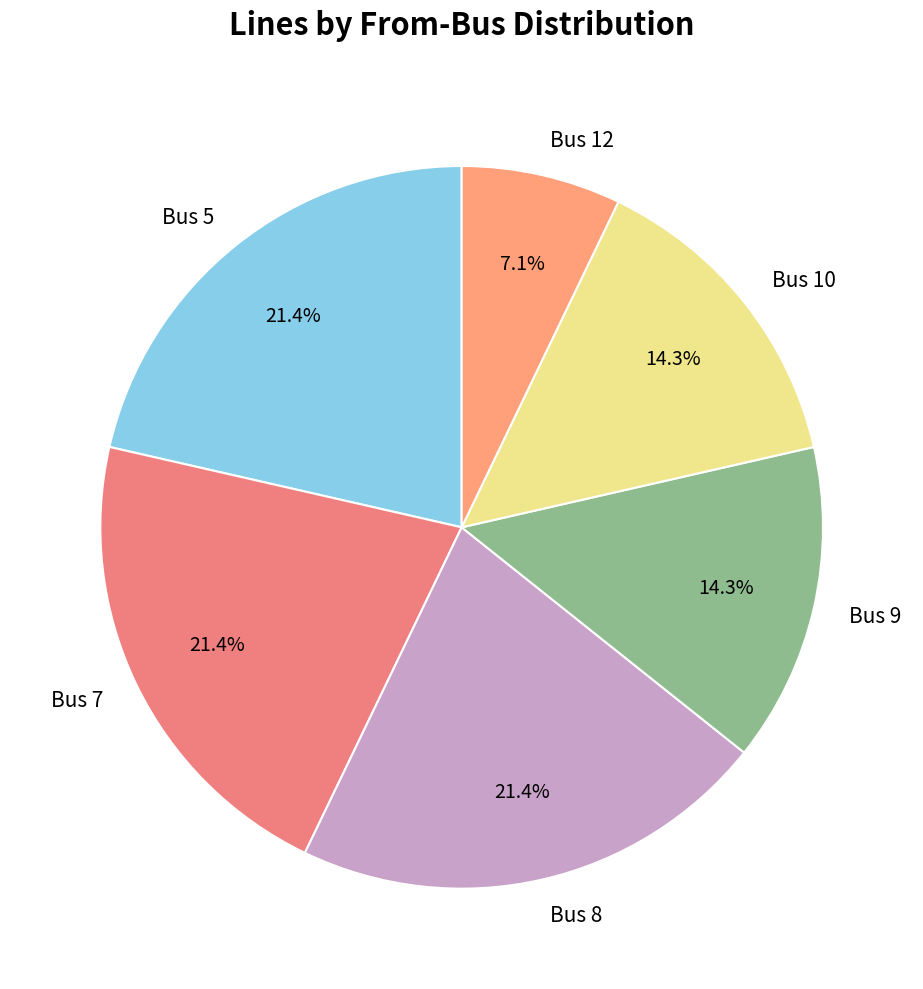

Does any single category account for the majority?

No